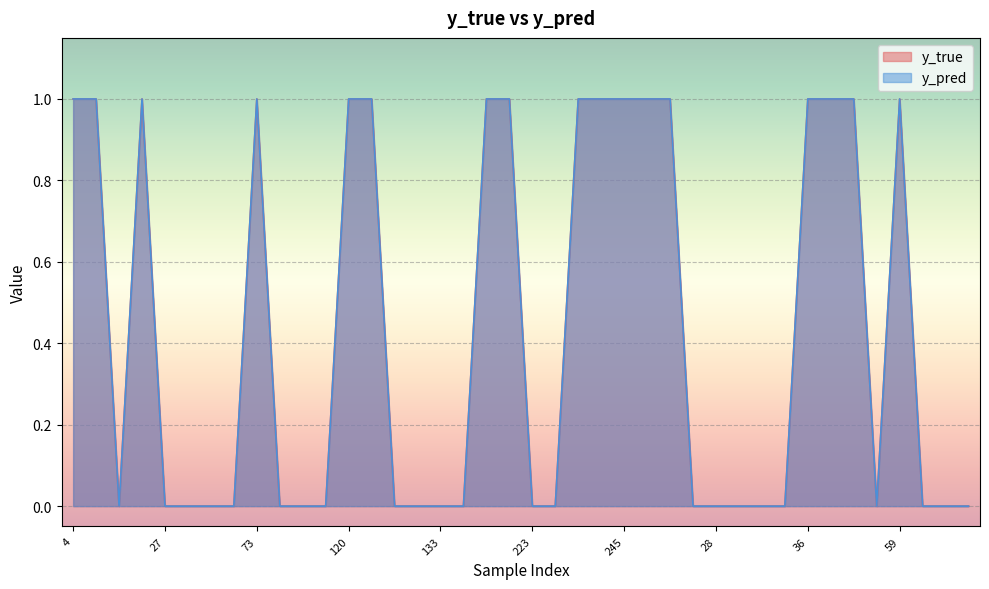

List the series in order of their peak value, lowest first.

y_true, y_pred